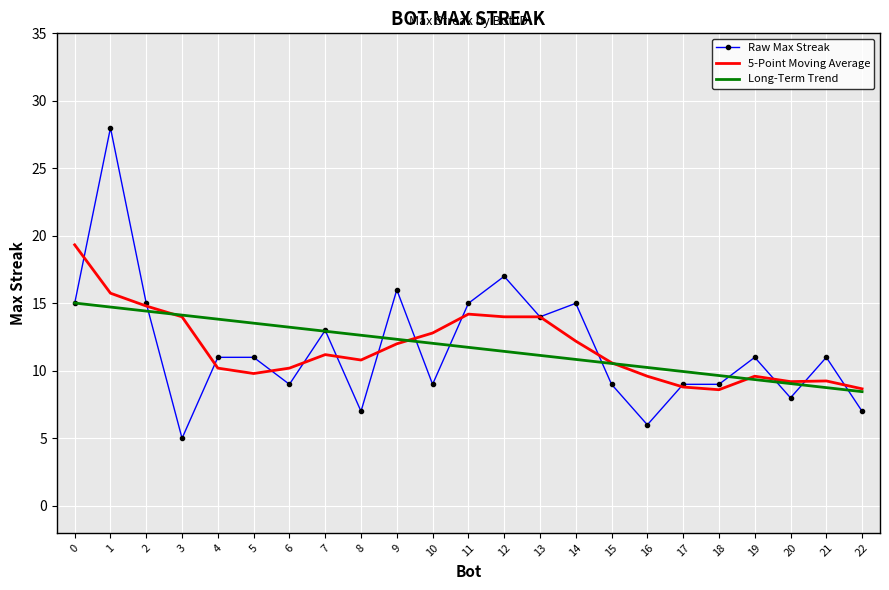

Where is the first local maximum for Raw Max Streak?

1